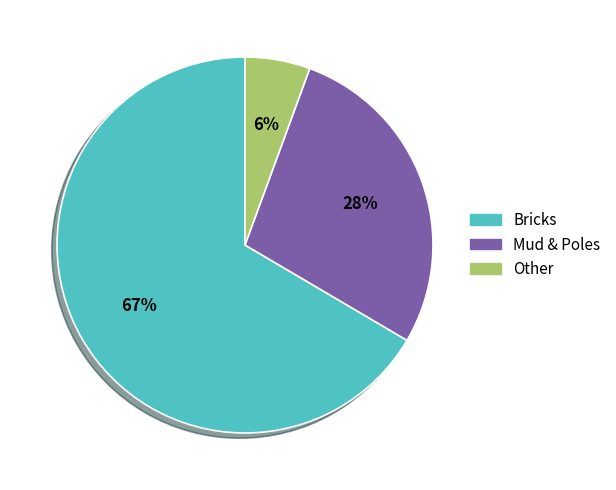

Which category accounts for the majority?

Bricks